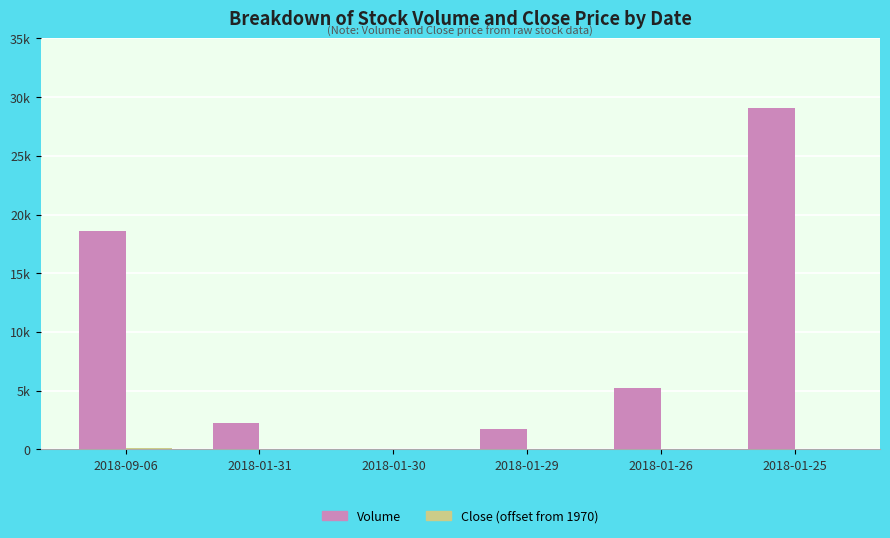

Are the bars grouped side by side (vs. stacked)?

Yes